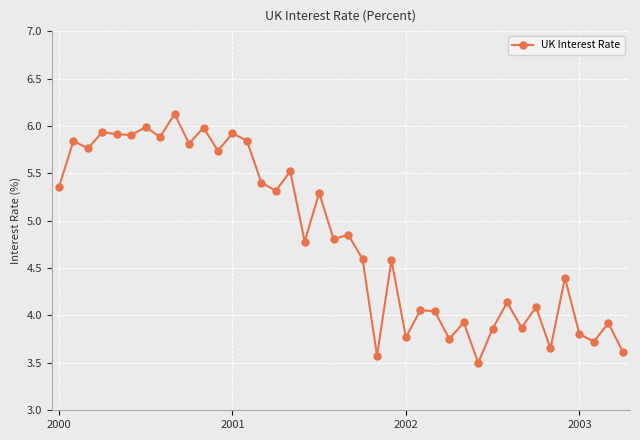

What is the value of the 8th point from the left?

5.9